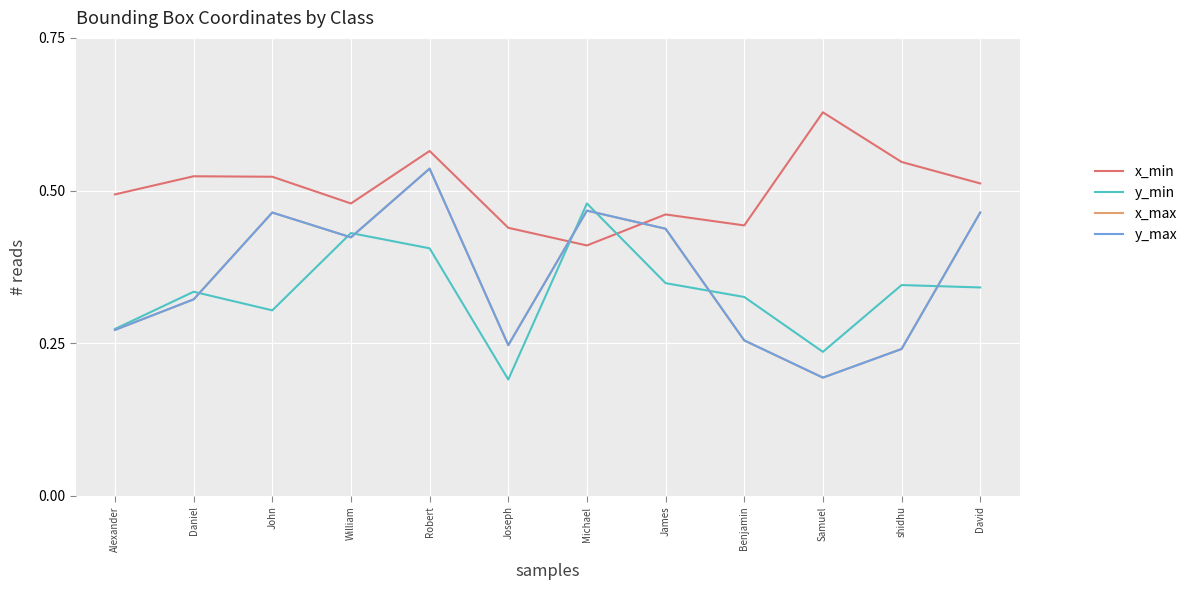

Reading right to left, list all the values displayed in this chart.

x_min: 0.5	0.5	0.6	0.4	0.5	0.4	0.4	0.6	0.5	0.5	0.5	0.5
y_min: 0.3	0.3	0.2	0.3	0.3	0.5	0.2	0.4	0.4	0.3	0.3	0.3
x_max: 0.5	0.2	0.2	0.3	0.4	0.5	0.2	0.5	0.4	0.5	0.3	0.3
y_max: 0.5	0.2	0.2	0.3	0.4	0.5	0.2	0.5	0.4	0.5	0.3	0.3